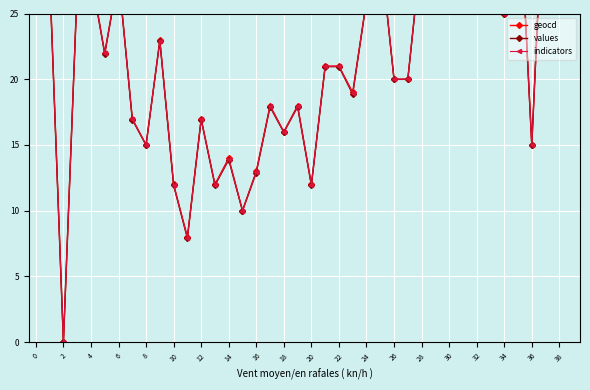

True or false: indicators has a value of 21.0 at 22.

True